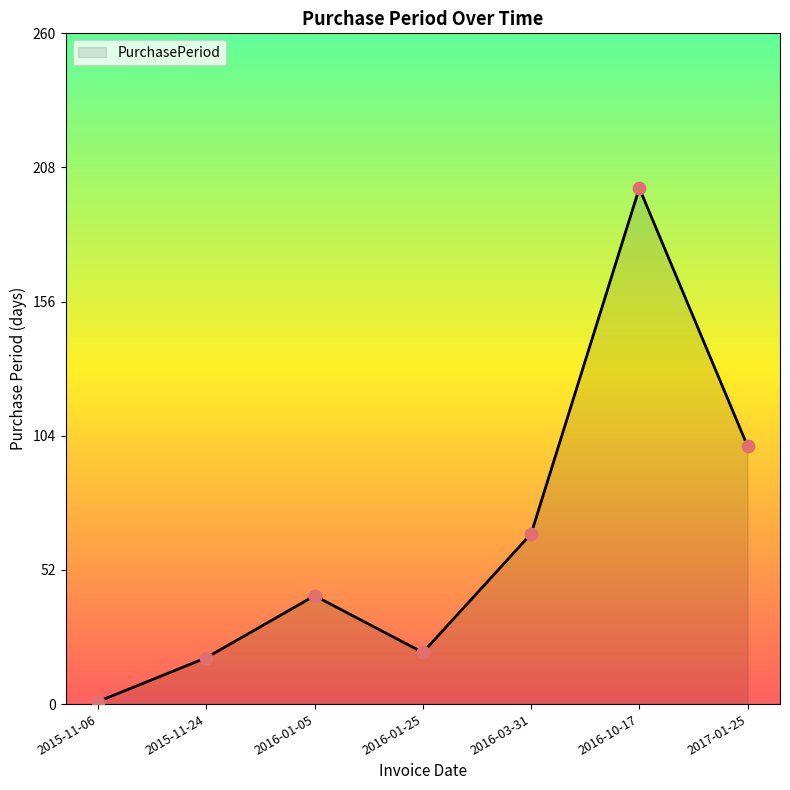

What is the change in value from 2016-01-05 to 2017-01-25?

+58